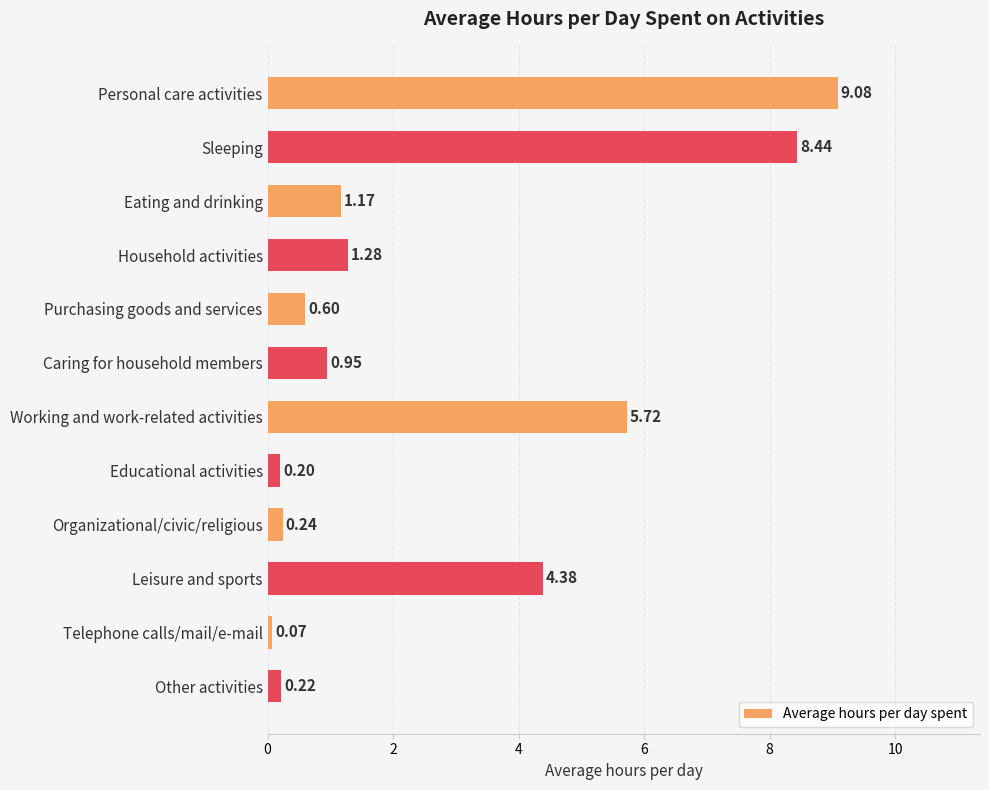

Where is the data nearest to the value 4?

Leisure and sports